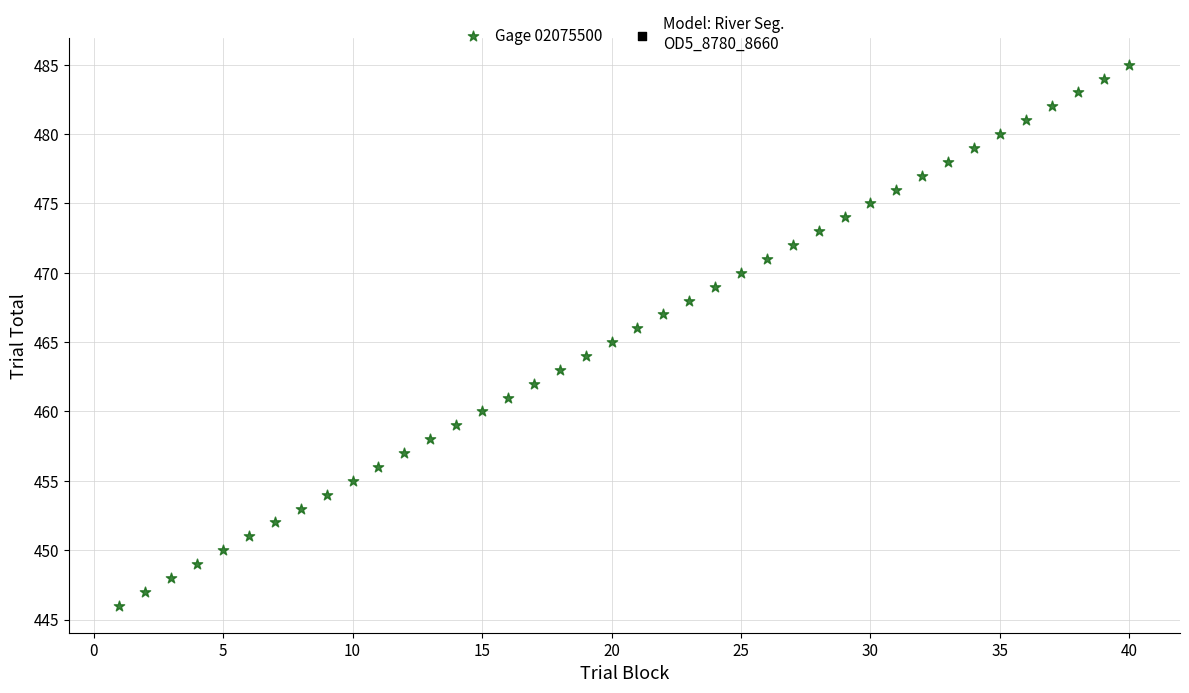

What is the range of X values (max minus min)?

39